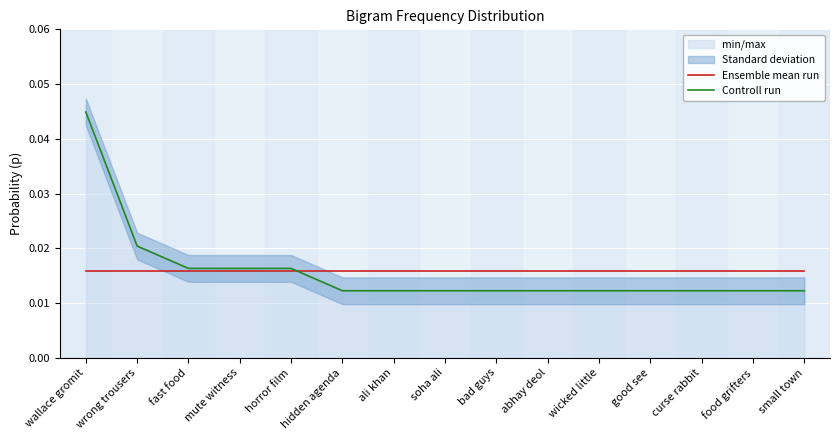

The value of Ensemble mean run at bad guys is 0.0. True or false?

False